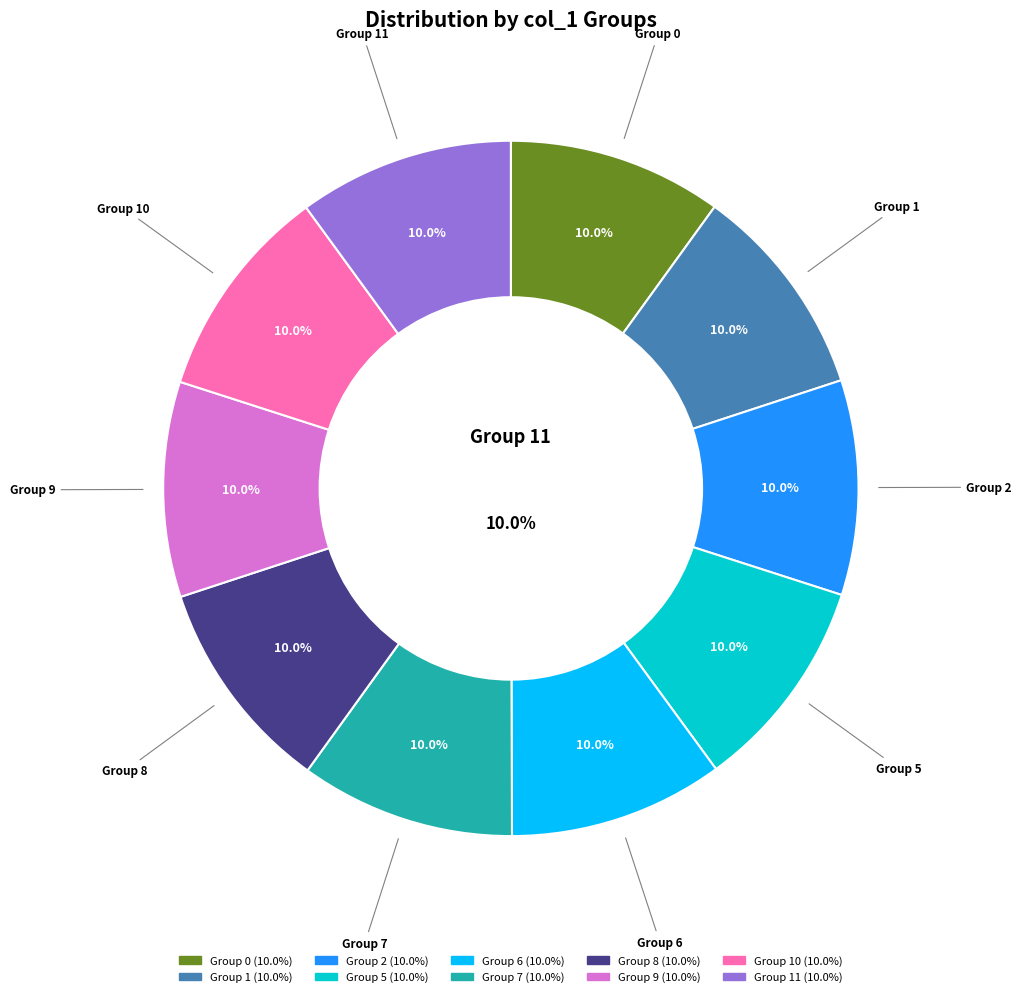

What is the ratio of the value at 11 to the value at 5?

1.0